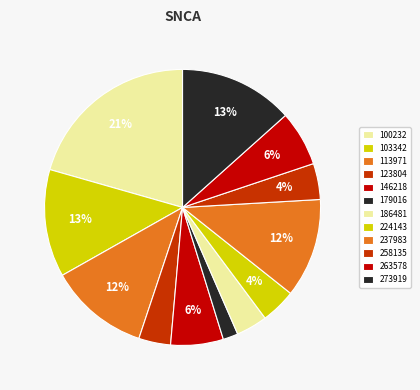

Is it true that 179016 is 2% of the pie?

True